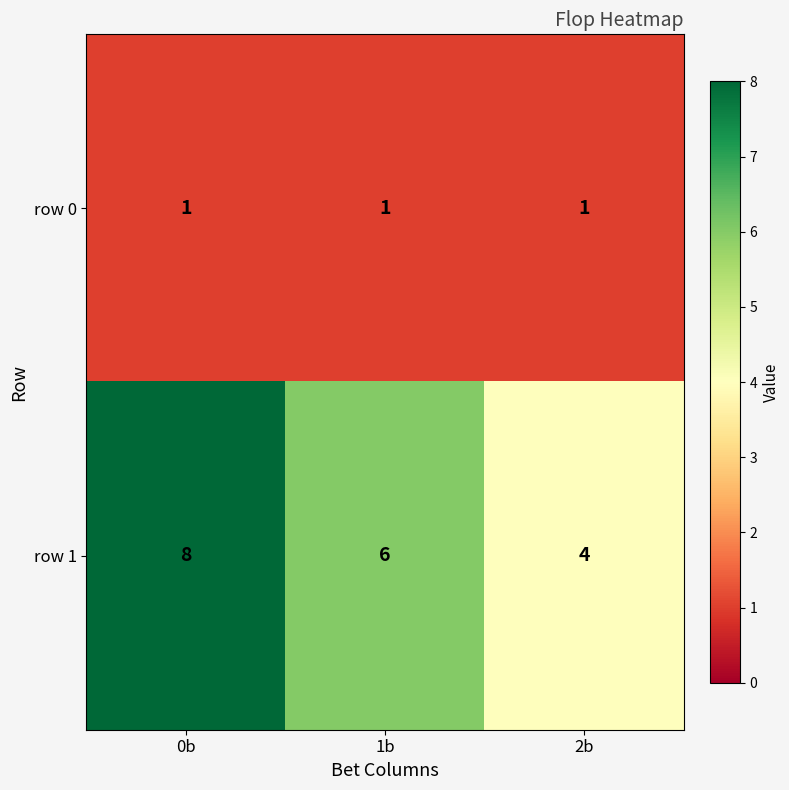

What is the difference between the highest and lowest values at 2b?

3